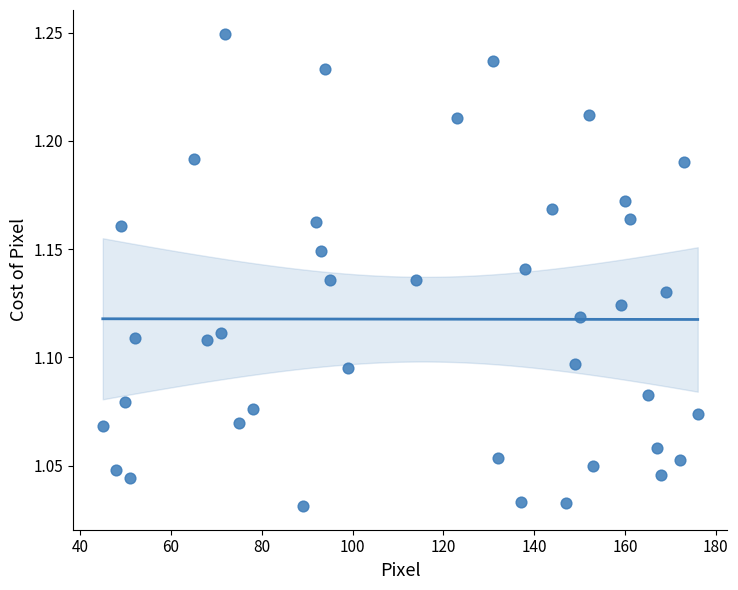

How many data points are displayed?

40